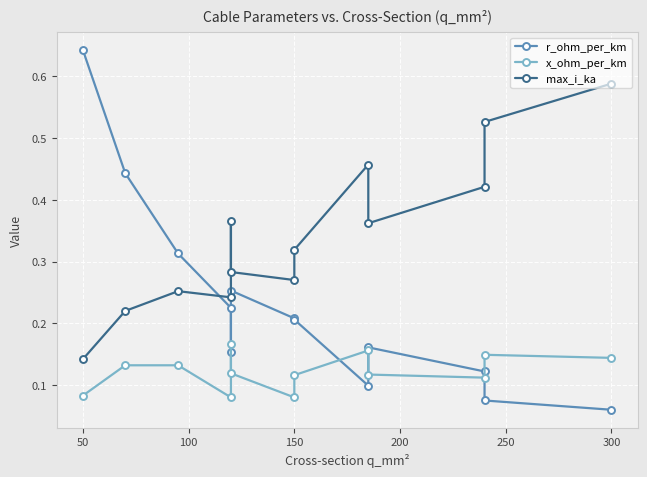

Which series has the largest range (max minus min)?

r_ohm_per_km